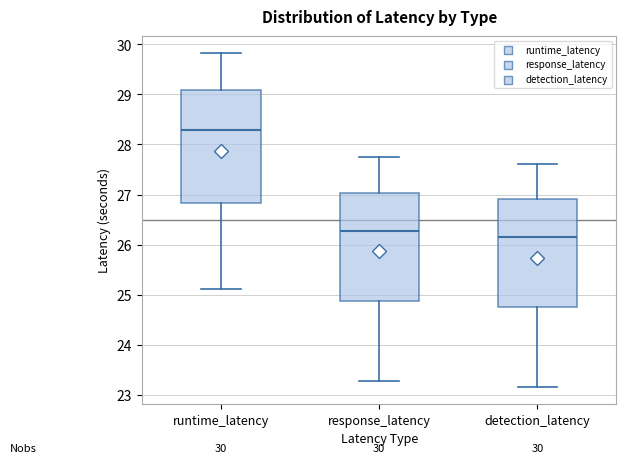

Comparing the boxes themselves (not the whiskers), which one is the tallest?

runtime_latency